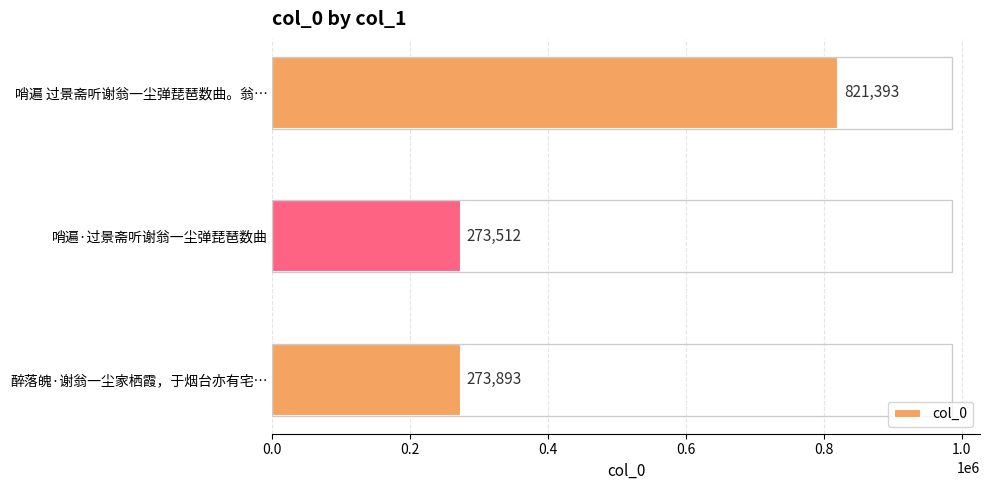

What is the average value?

456266